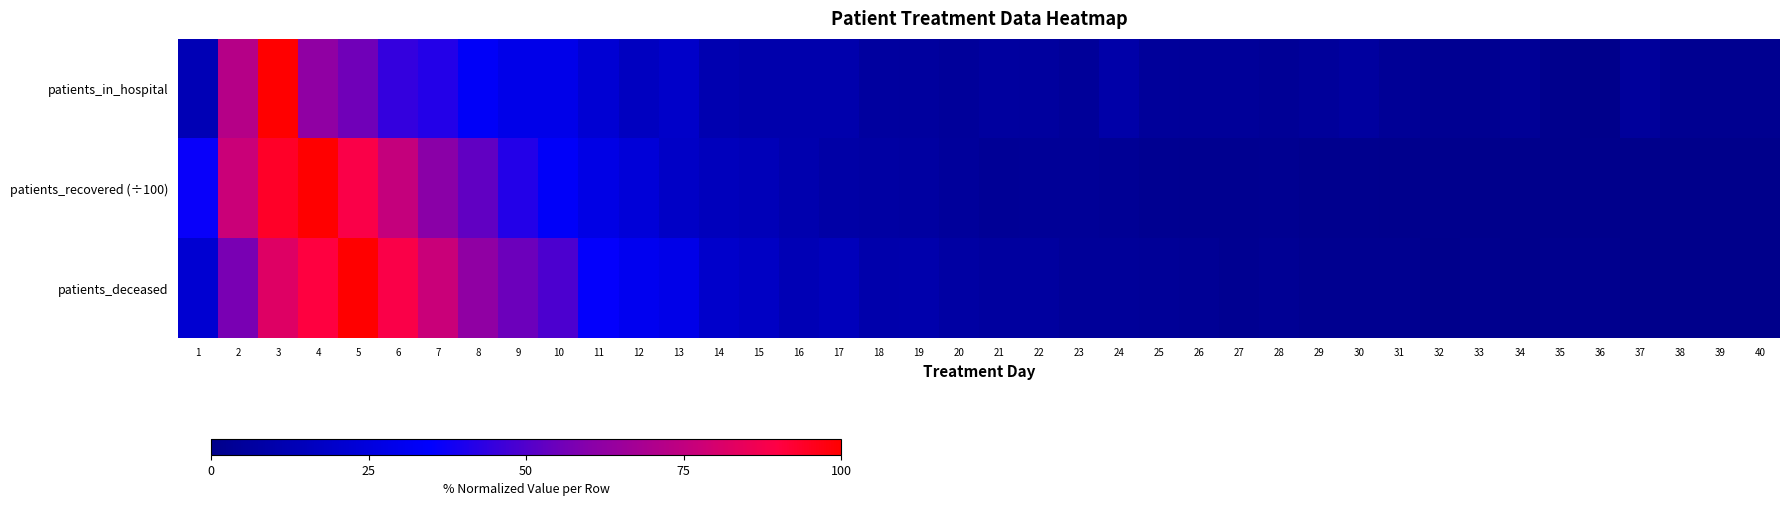

Between 10 and 13, which series saw the biggest shift?

patients_deceased